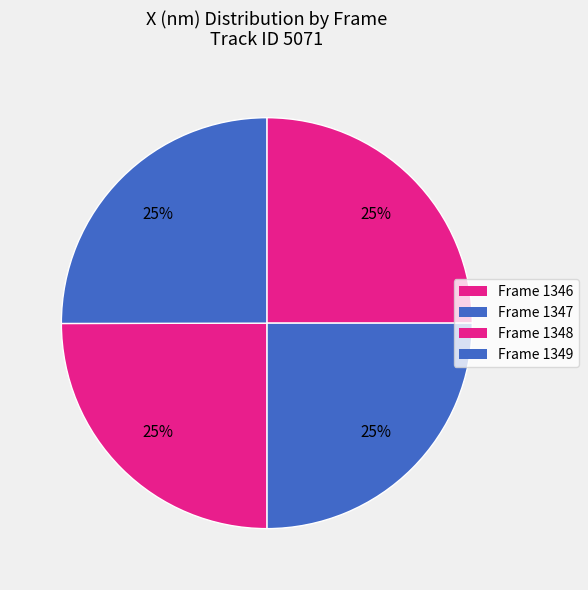

How many segments does this pie chart have?

4